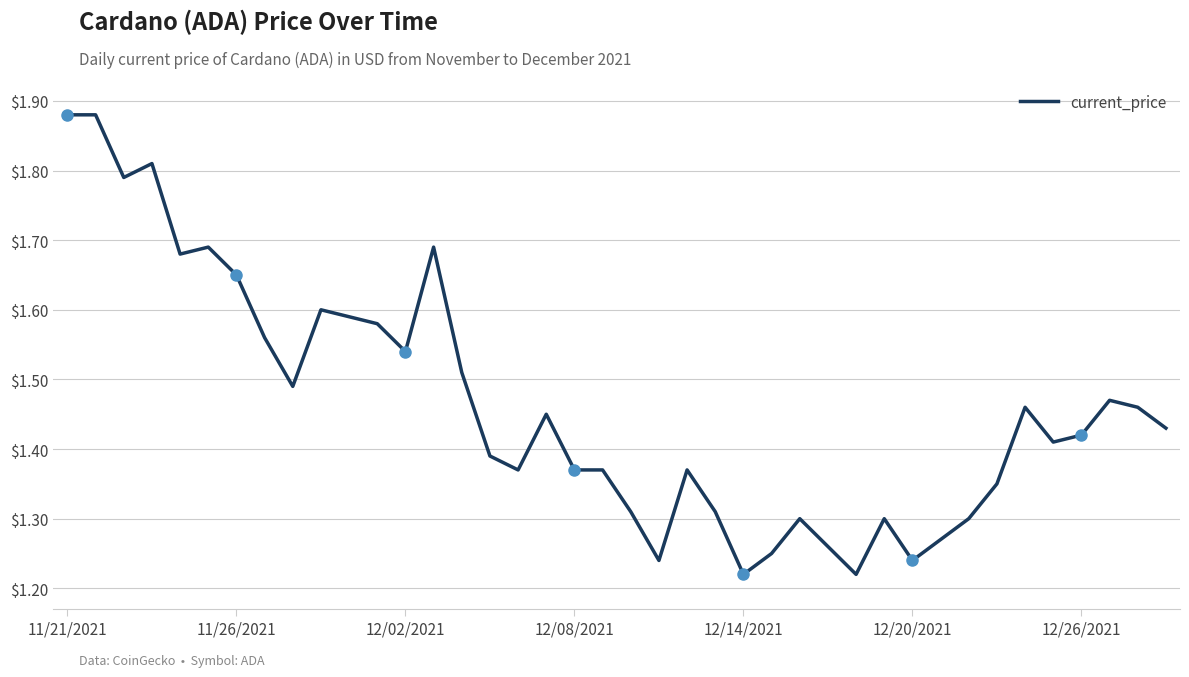

Is this an area chart (filled region under the line)?

No